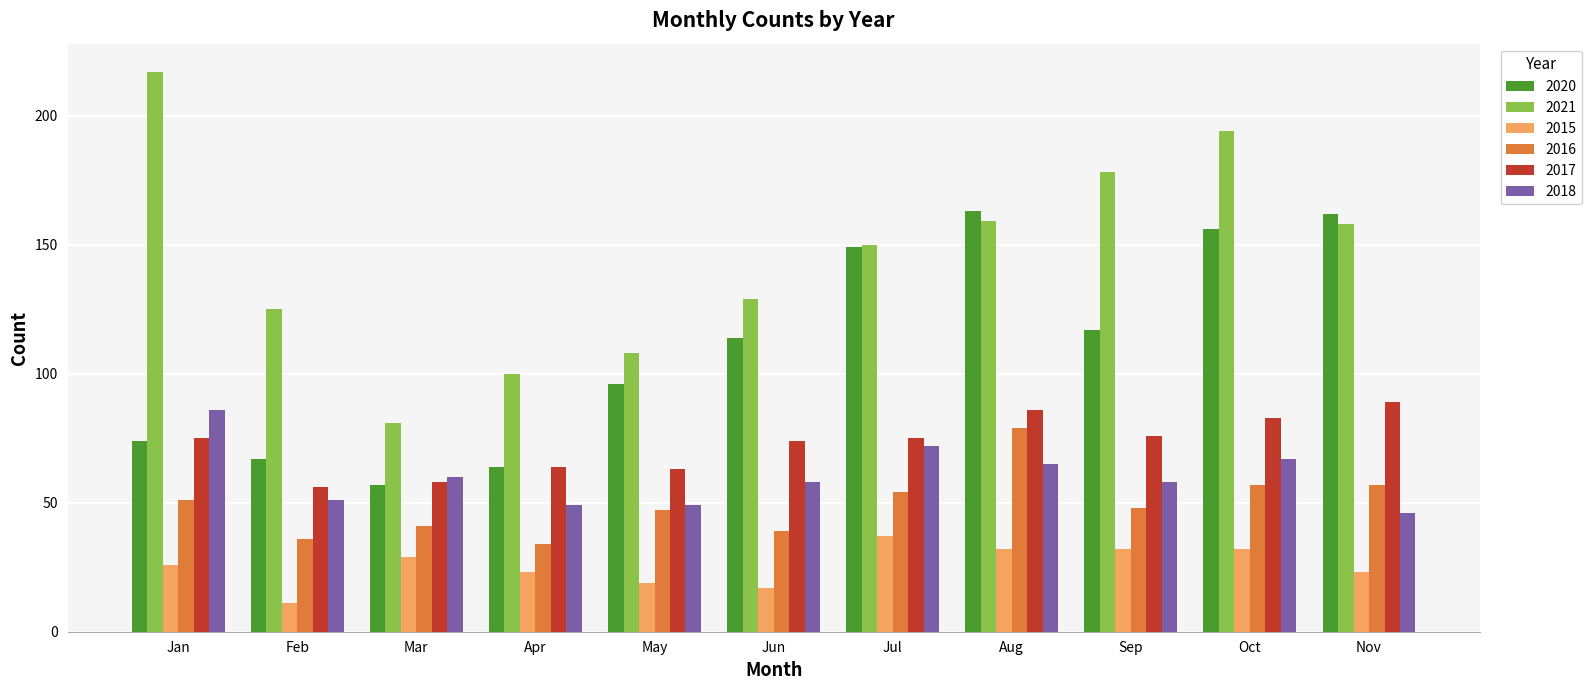

How many groups of bars are there?

11